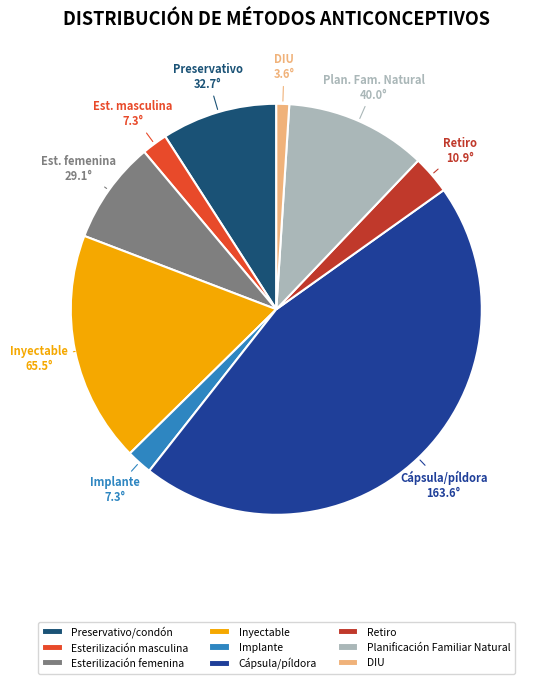

How many segments does this pie chart have?

9